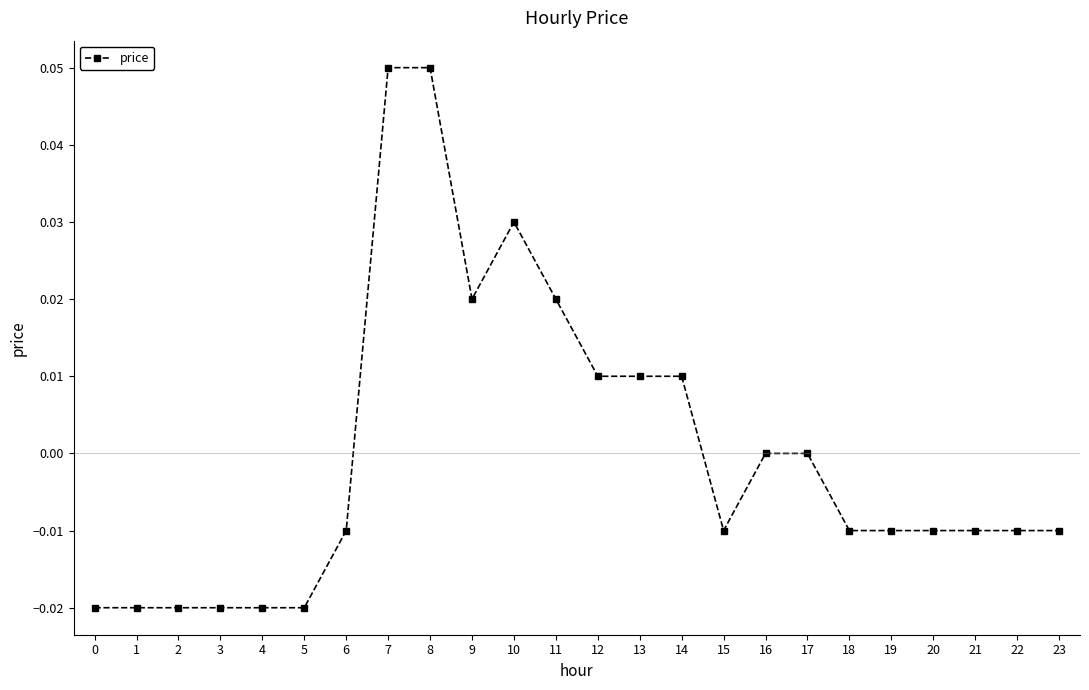

Is it true that the value at 4 is -0.0?

True